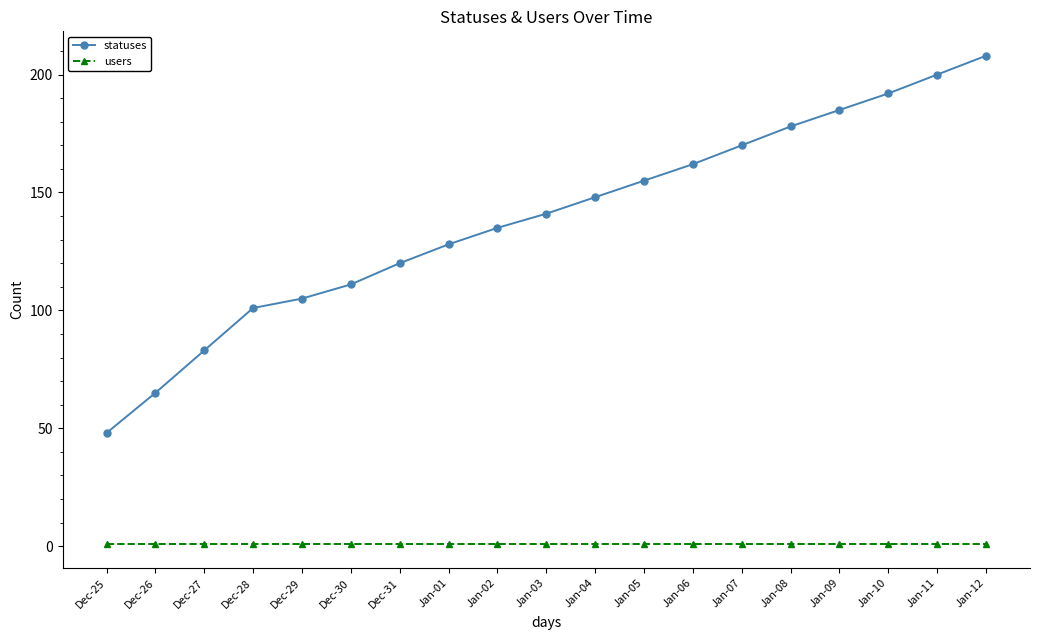

Rank the series by their maximum value, from highest to lowest.

statuses, users